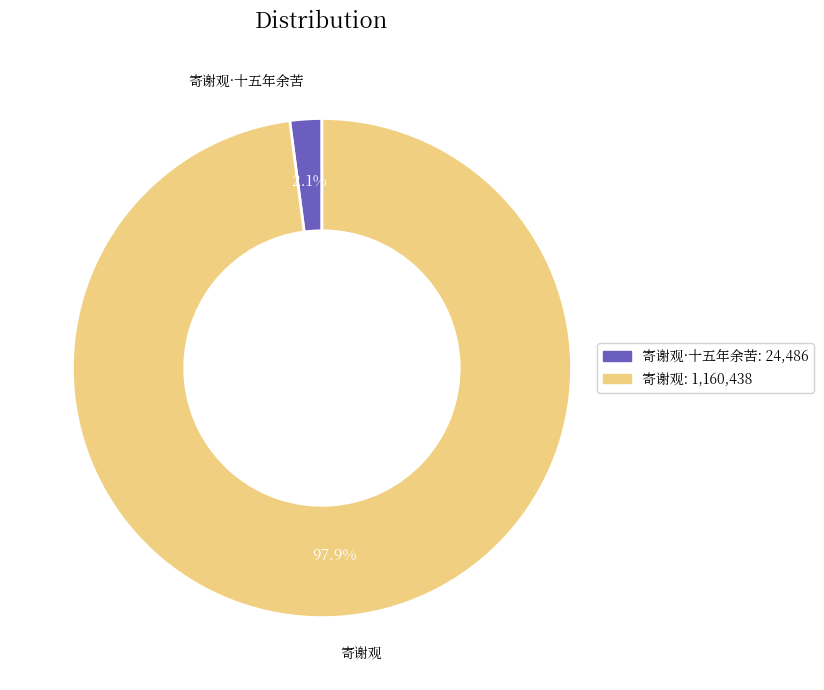

Does any single category account for the majority?

Yes